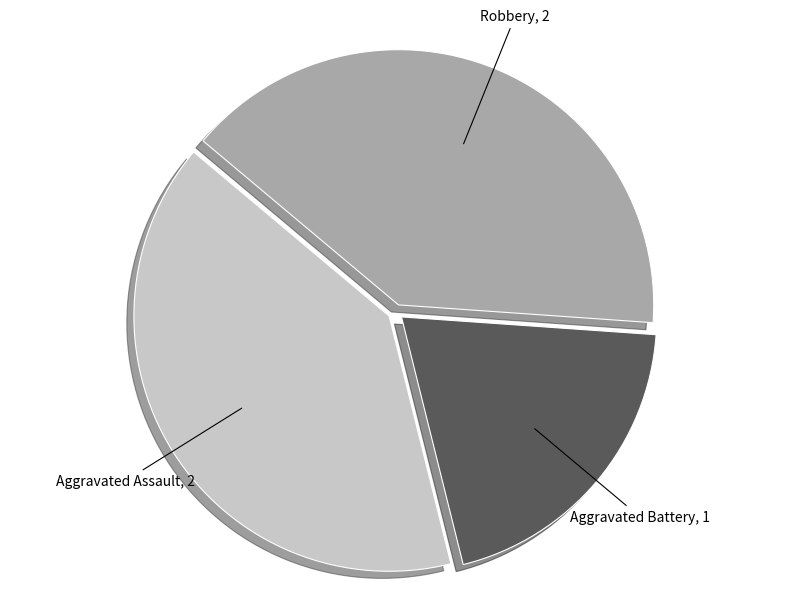

Which category has the smallest portion of the pie?

Aggravated Battery